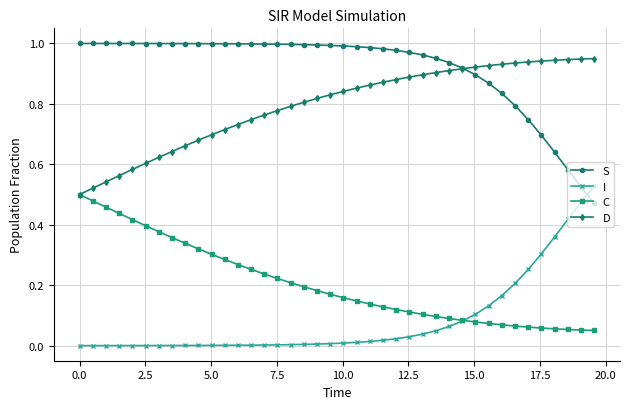

Which series has the largest total across all categories?

S